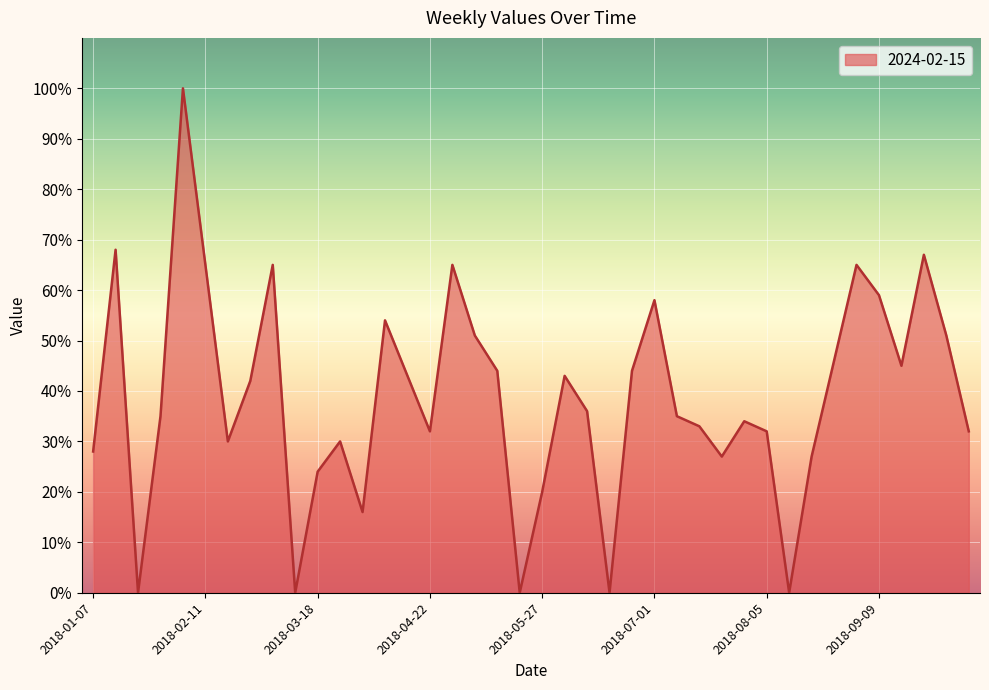

What is the maximum value shown in the chart?

100